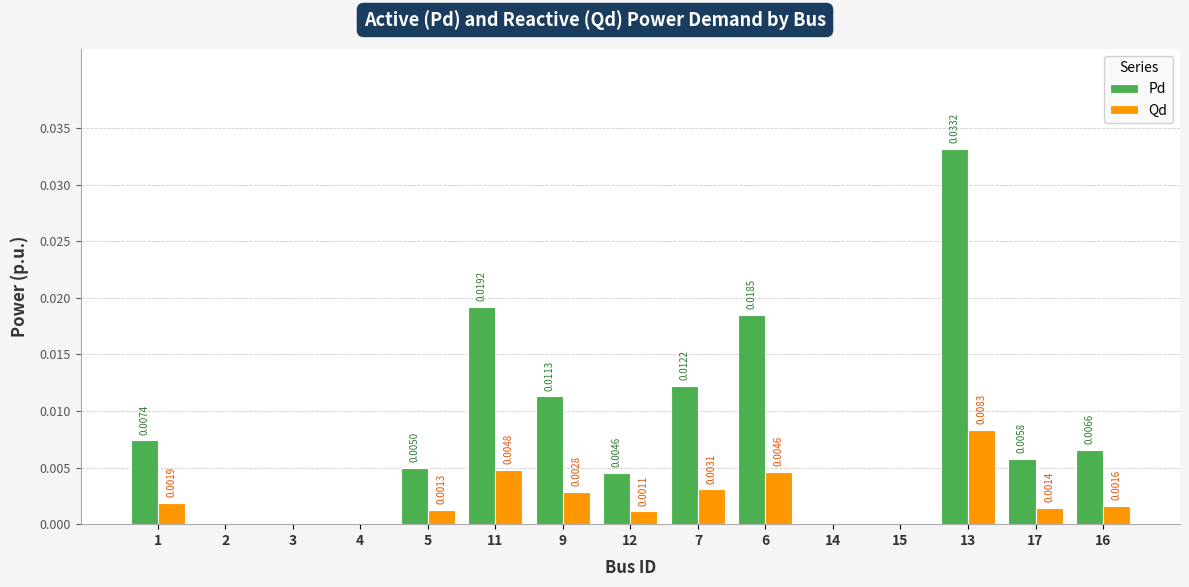

Is the value of Pd at 17 greater than the value of Qd at 2?

Yes